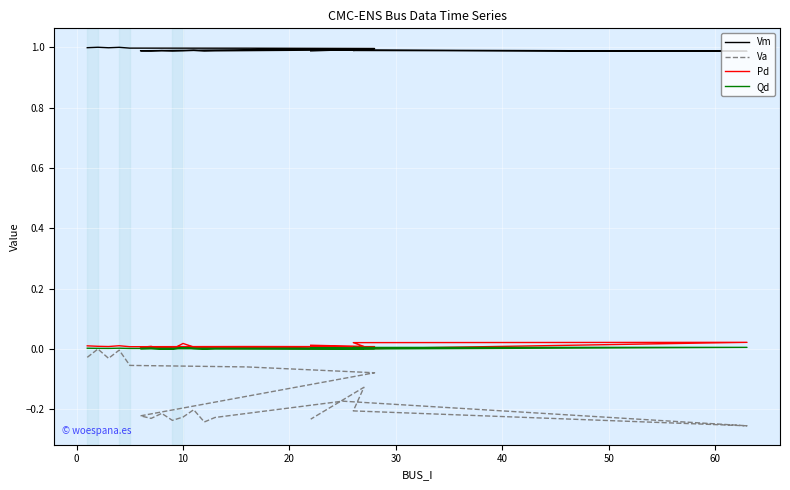

Reading right to left, transcribe all the data shown in this chart.

Vm: 1.0	1.0	1.0	1.0	1.0	1.0	1.0	1.0	1.0	1.0	1.0	1.0	1.0	1.0	1.0	1.0	1.0	1.0	1.0	1.0
Va: -0.2	-0.1	-0.2	-0.3	-0.2	-0.2	-0.2	-0.2	-0.2	-0.2	-0.2	-0.2	-0.2	-0.1	-0.1	-0.1	-0.0	-0.0	0.0	-0.0
Pd: 0.0	0.0	0.0	0.0	0.0	0.0	0.0	0.0	0.0	0.0	0.0	0.0	0.0	0.0	0.0	0.0	0.0	0.0	0.0	0.0
Qd: 0.0	0.0	0.0	0.0	0.0	0.0	0.0	0.0	0.0	0.0	0.0	0.0	0.0	0.0	0.0	0.0	0.0	0.0	0.0	0.0